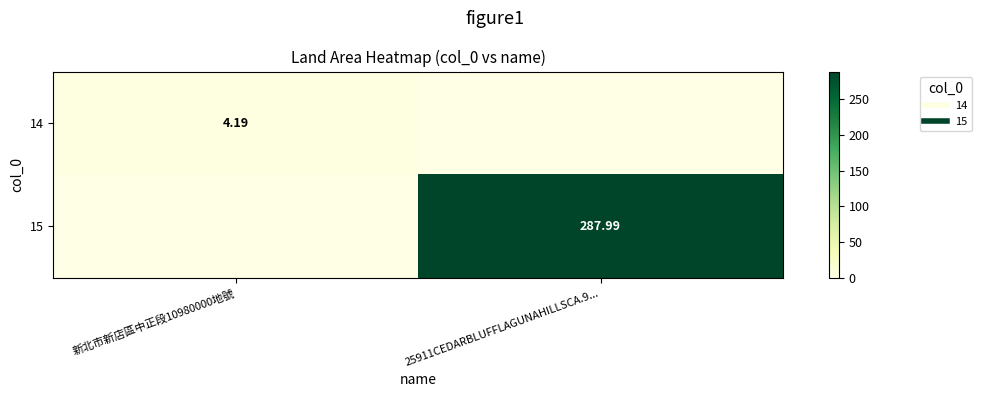

Which series has the largest range (max minus min)?

15